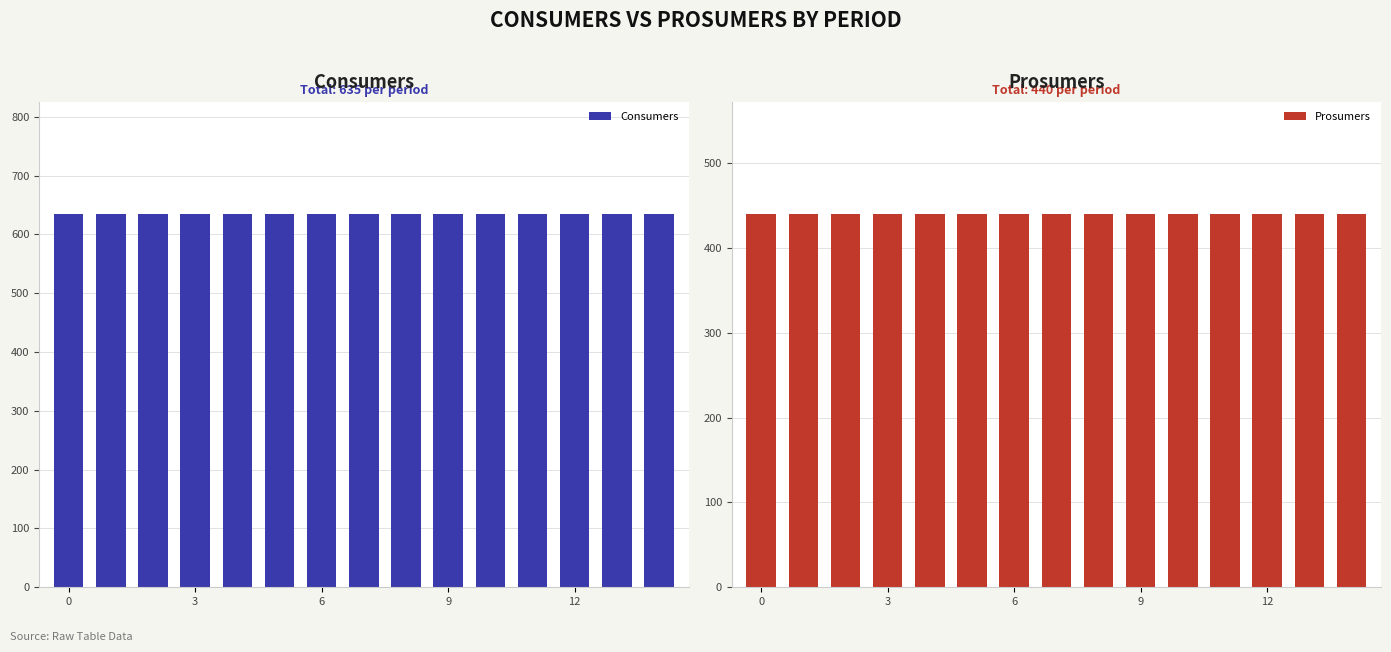

What is the approximate value of Consumers at 0?

635